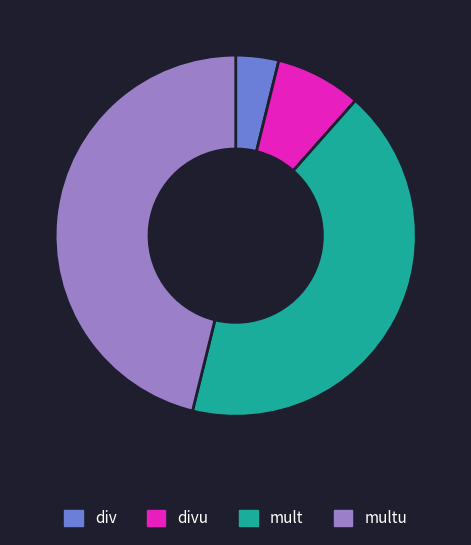

Which has a higher value, multu or divu?

multu